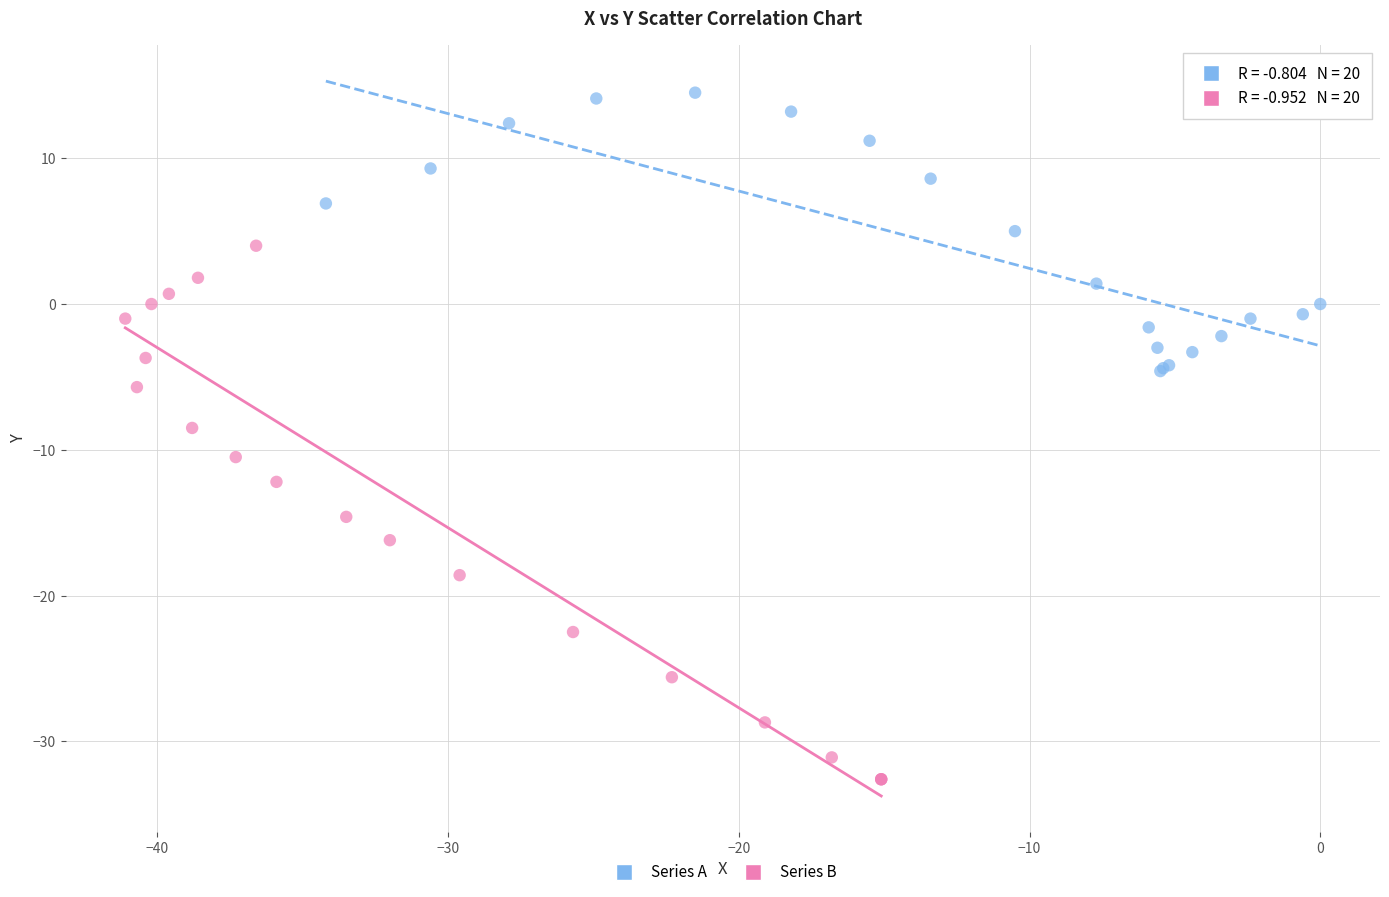

What are all the series names shown in the legend?

Series A, Series B